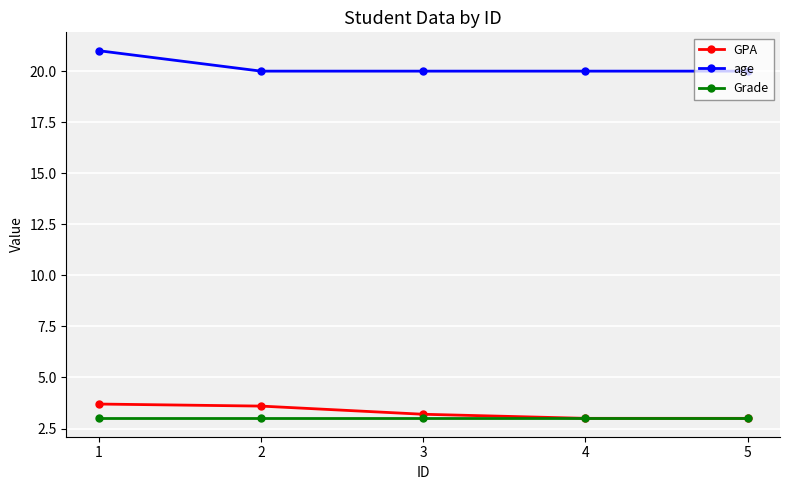

List the series in order of their peak value, lowest first.

Grade, GPA, age